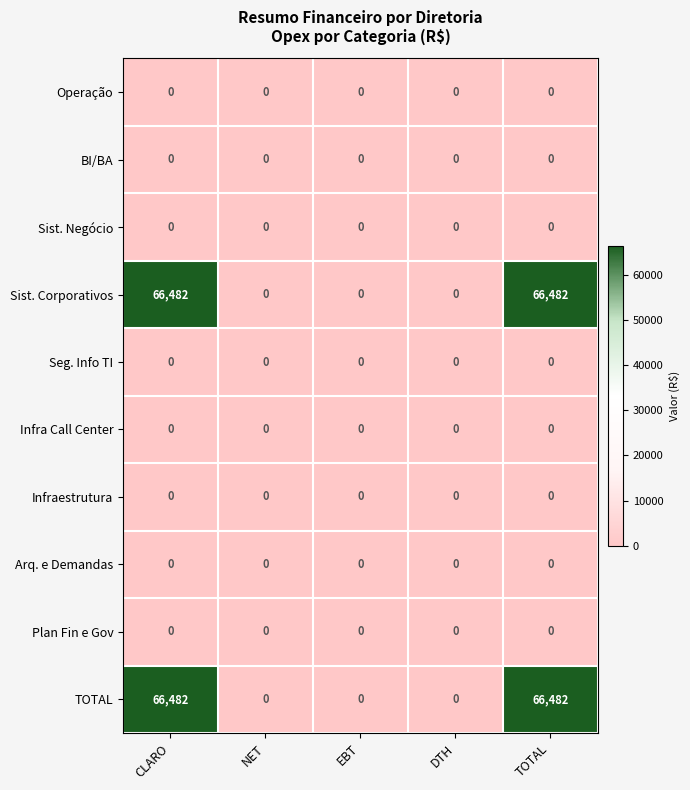

At how many categories does at least one series exceed 27248?

2